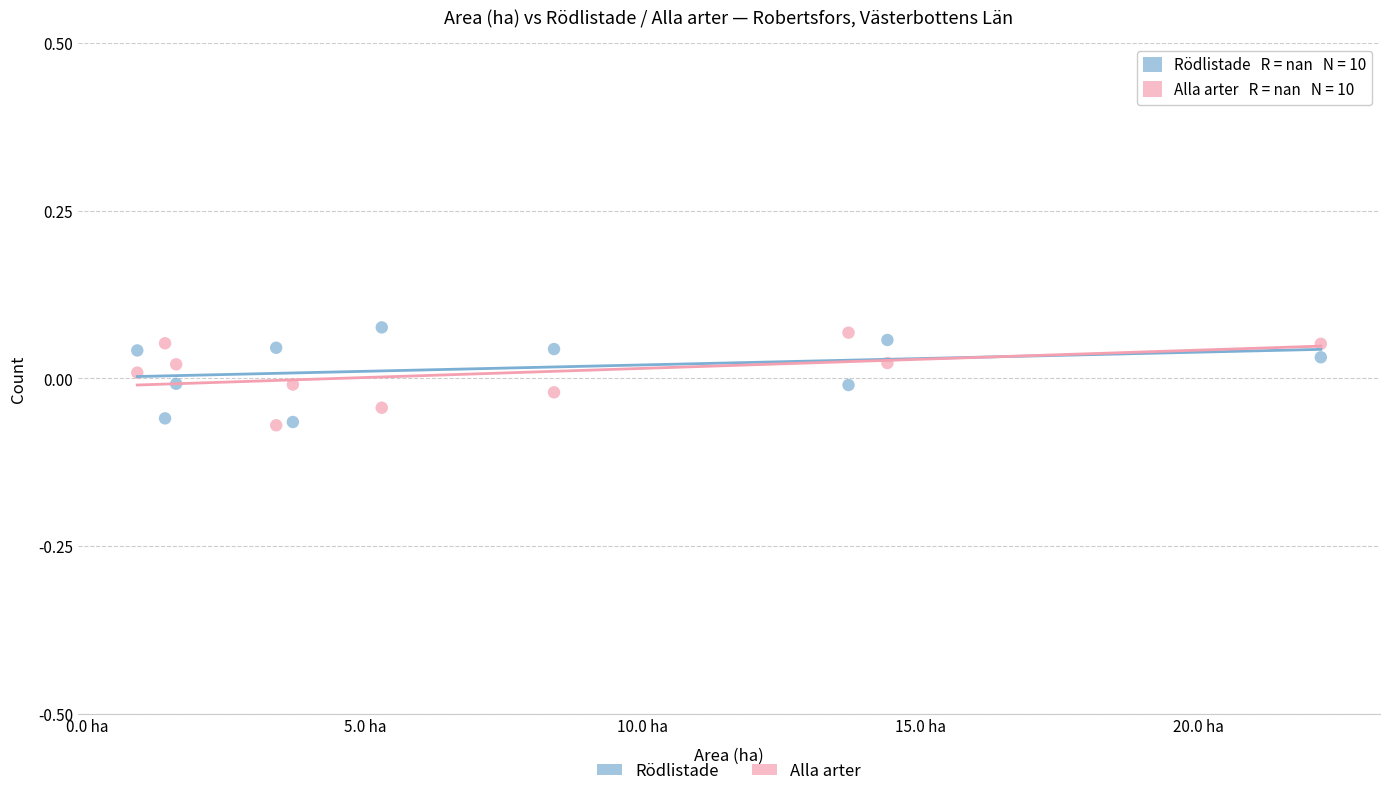

What is the X range (max minus min) for the scatter plot?

21.3